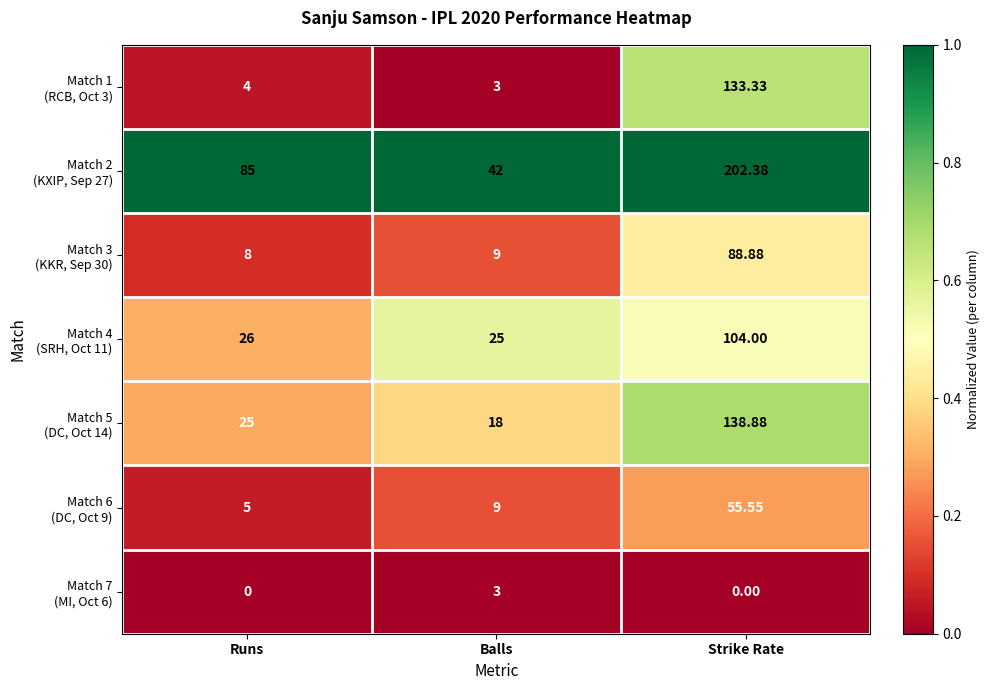

Count the number of data series in this chart.

7